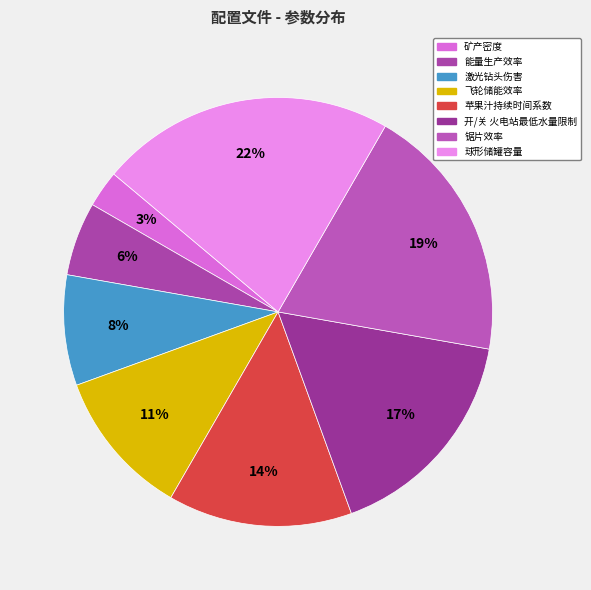

To the nearest percent, what is the average slice percentage?

12%